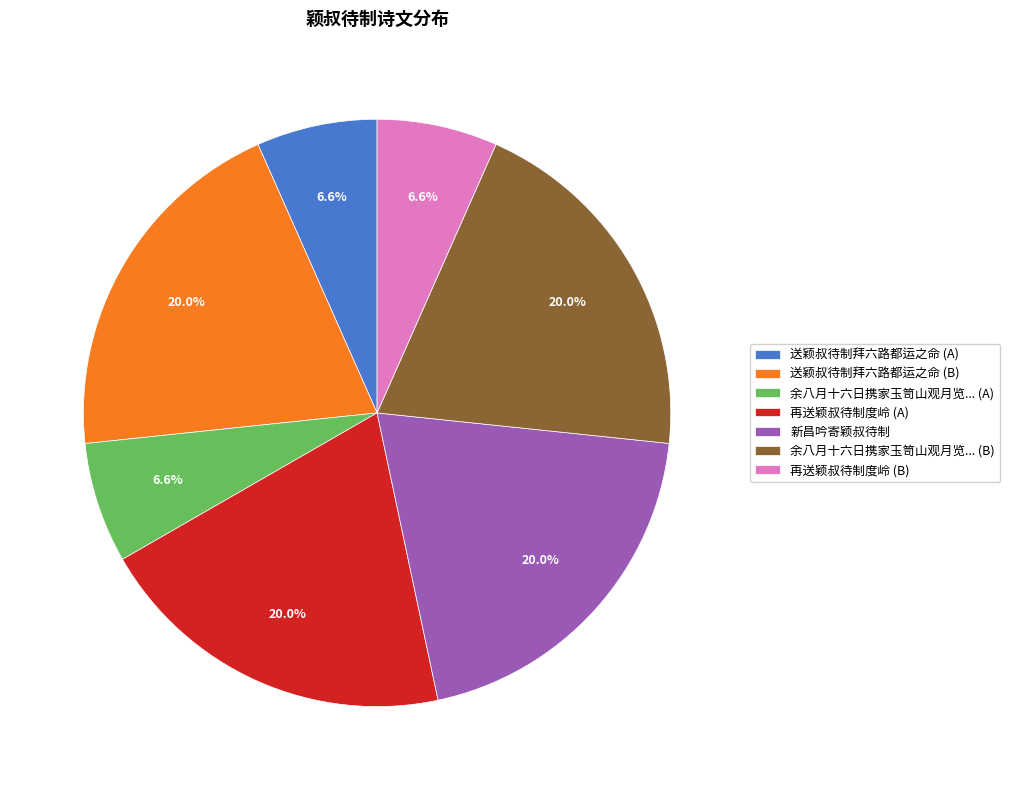

Approximately how many times larger is the value at 余八月十六日携家玉笥山观月览... (A) compared to 新昌吟寄颖叔待制?

0.3